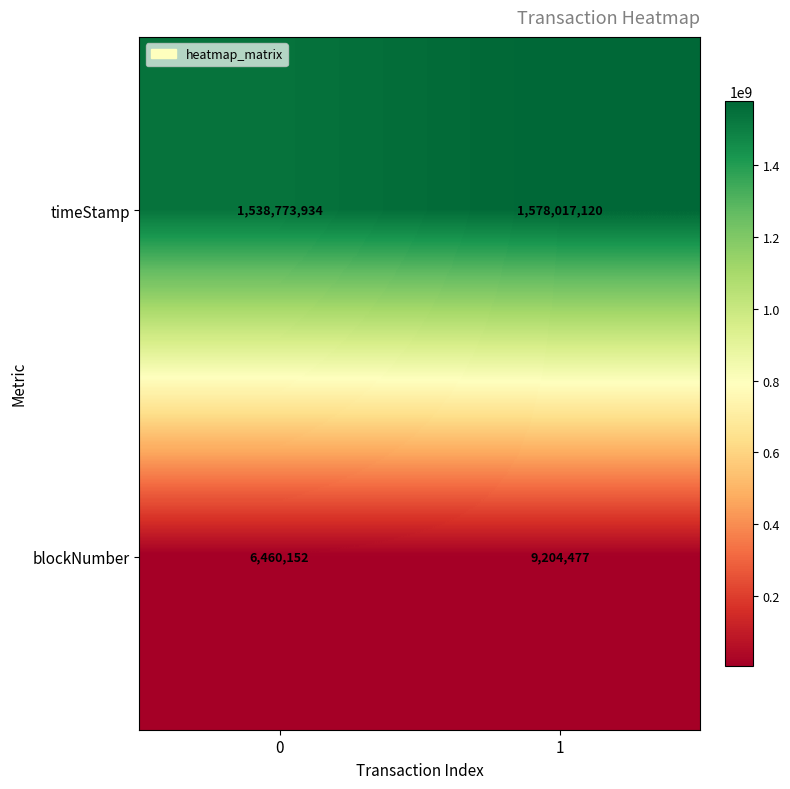

What is the sum of all timeStamp values?

3116791054